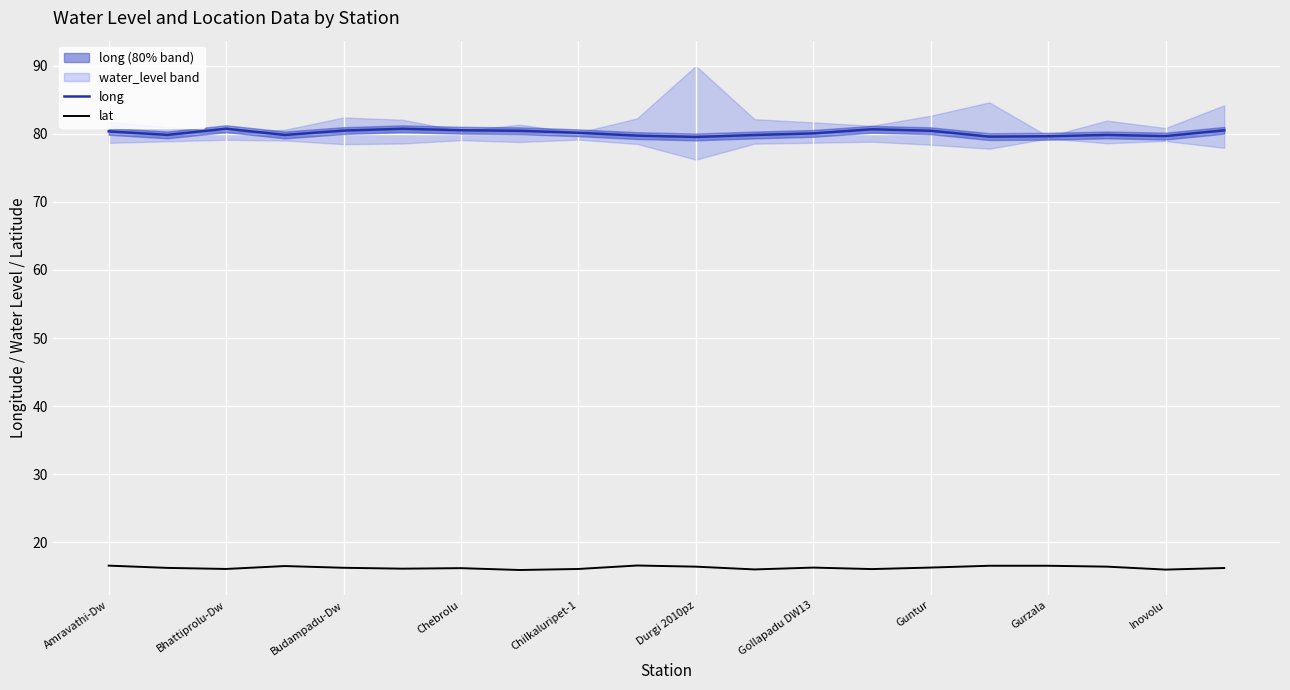

The lat series shows 4.7 at Durgi 2010pz. True or false?

False